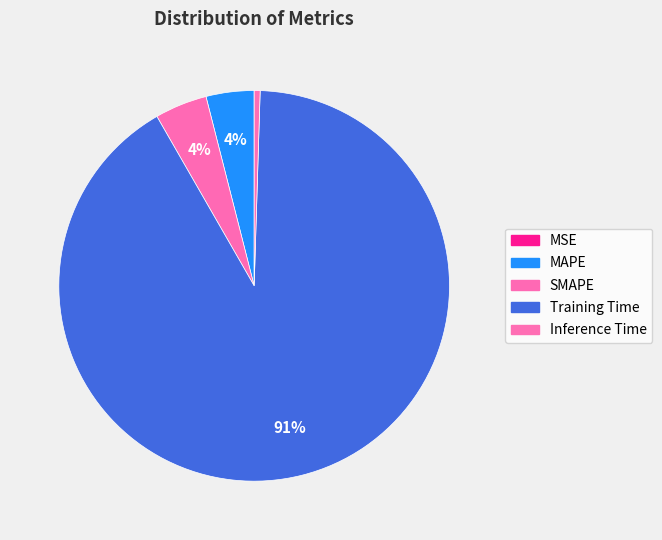

To the nearest percent, what is the combined percentage of SMAPE and Inference Time?

5%